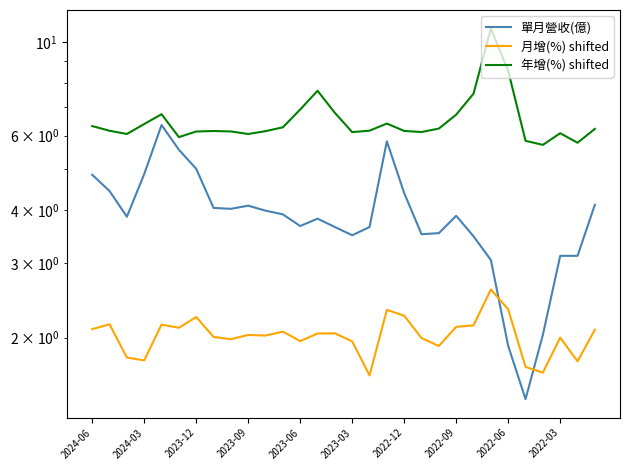

What is the minimum value for 年增(%) shifted?

5.7